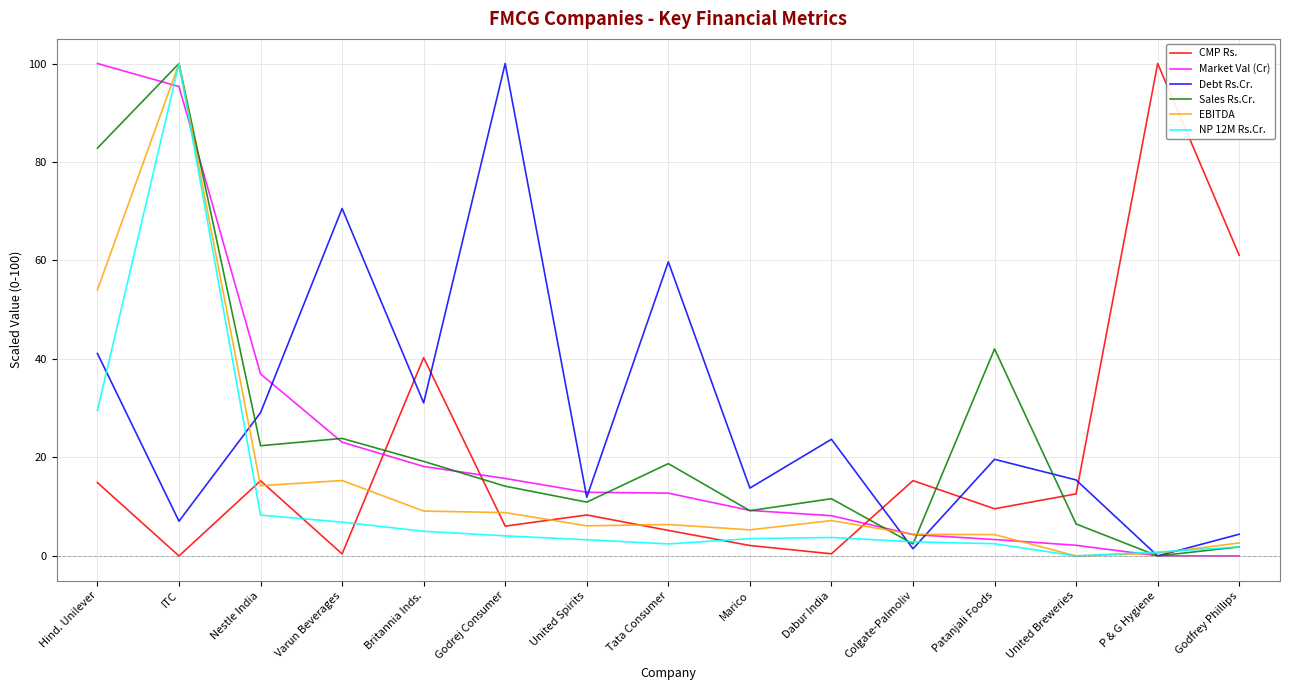

What is the highest value of the NP 12M Rs.Cr. series?

100.0